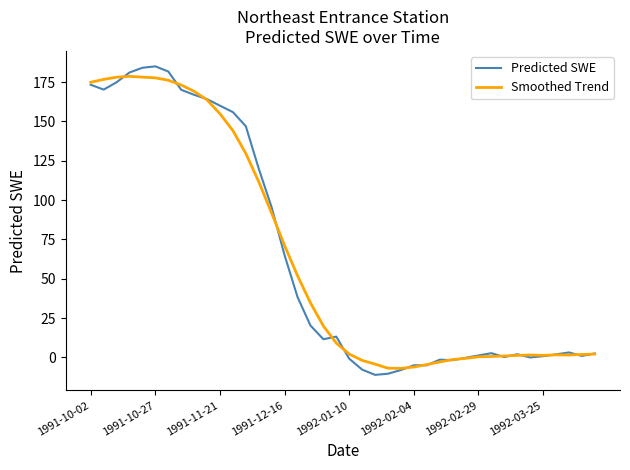

What is the highest value of the Predicted SWE series?

185.0